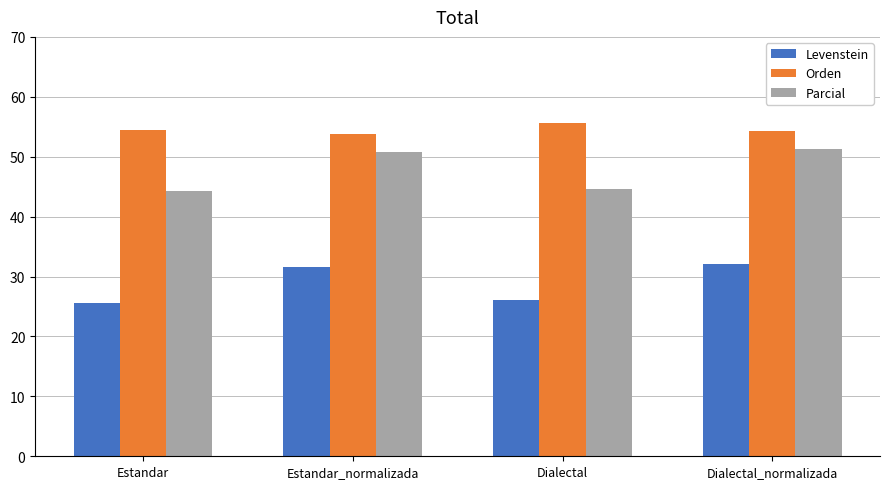

True or false: Levenstein has a value of 26.2 at Dialectal.

True